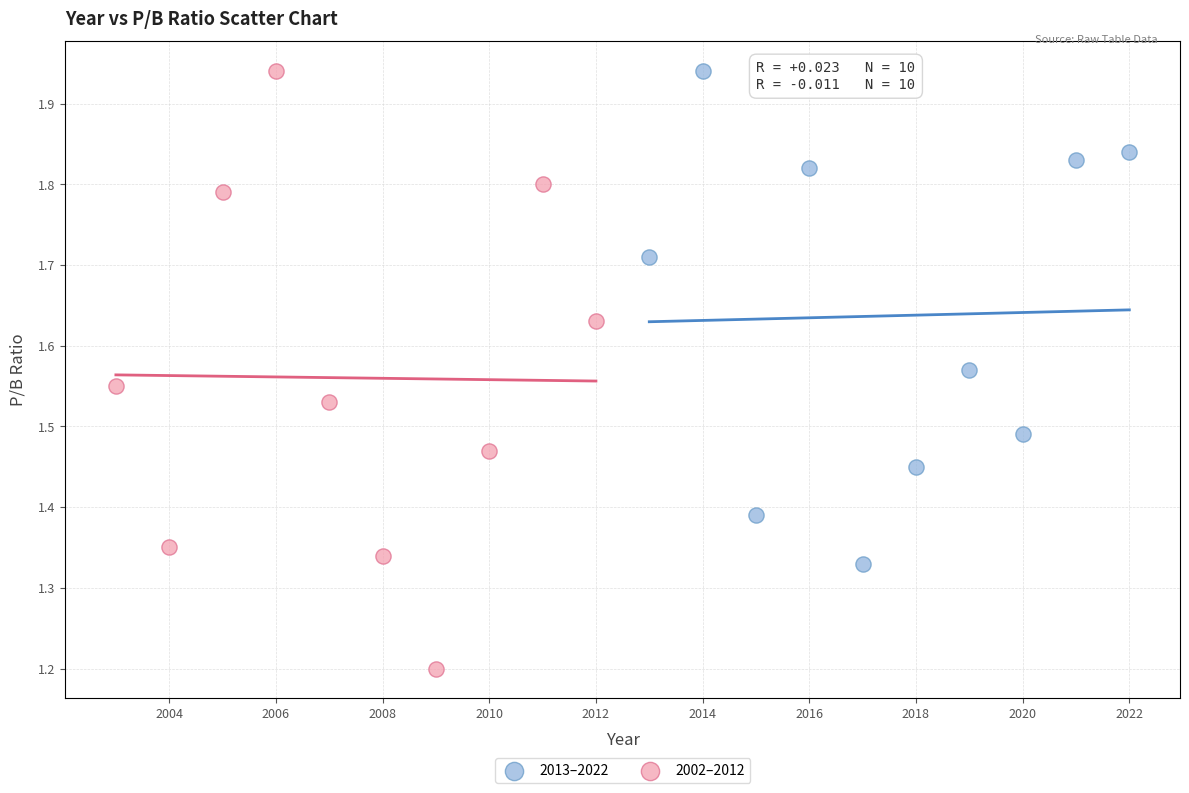

Which series contains the lowest Y value?

2002–2012